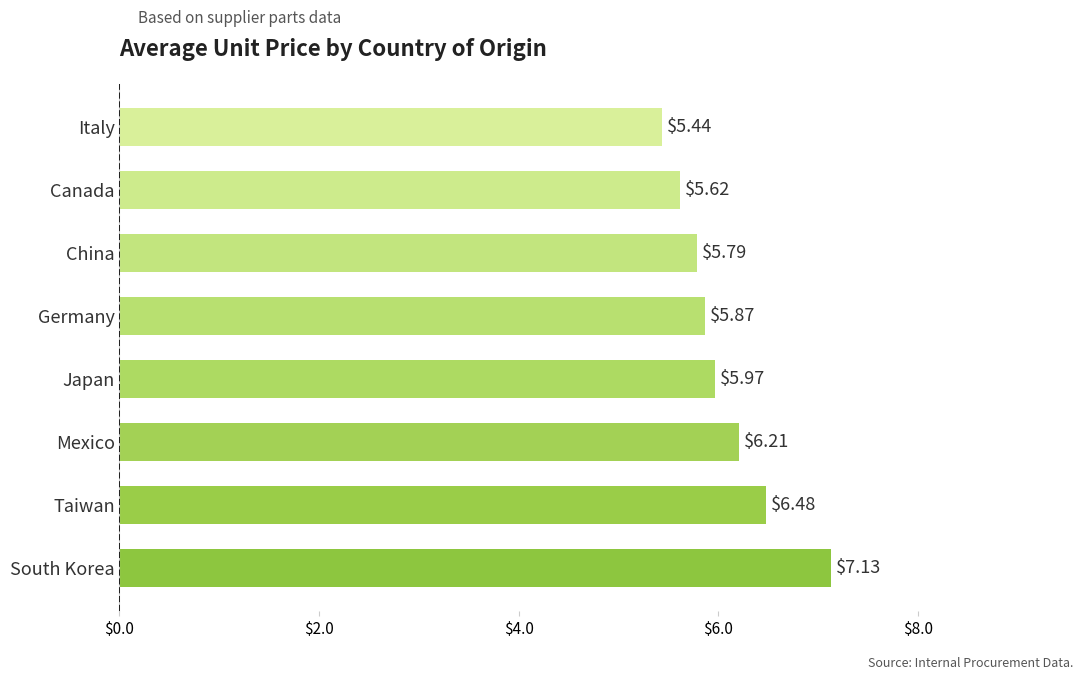

Which category has the highest value across all series?

South Korea